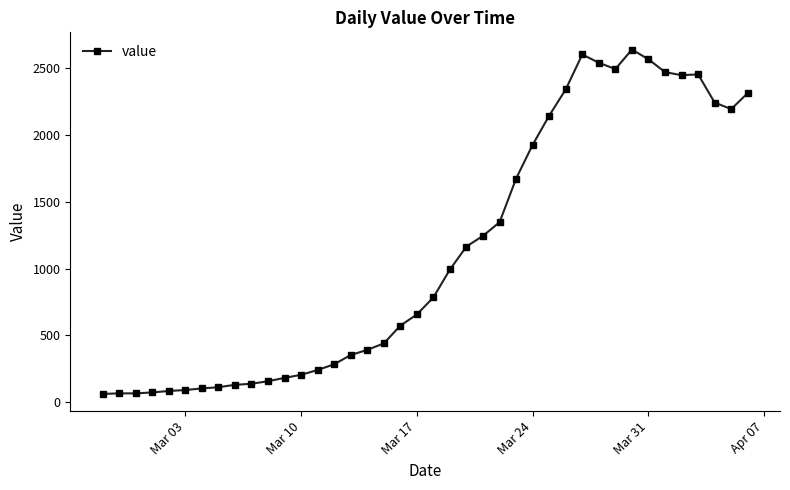

What is the difference between the maximum and minimum values?

2579